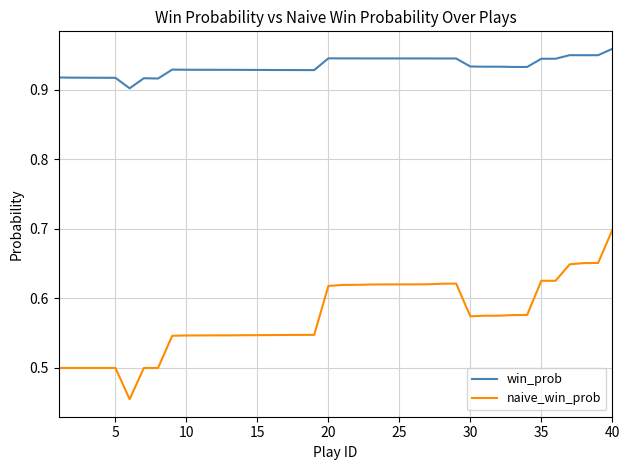

Rank the series by their average value, from highest to lowest.

win_prob, naive_win_prob